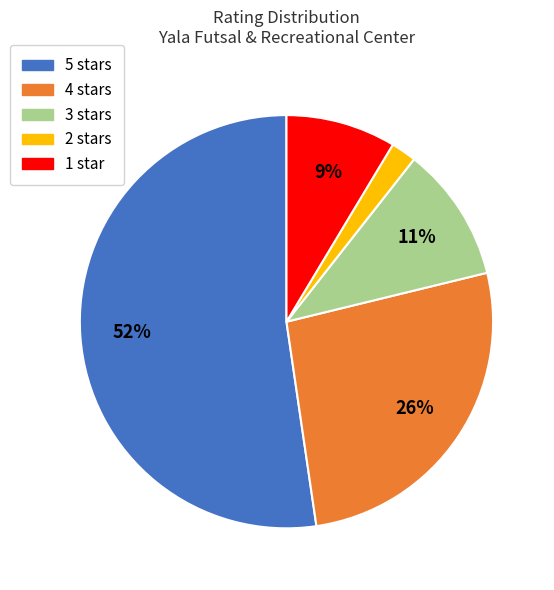

To the nearest percent, what portion does 4 stars represent?

26%